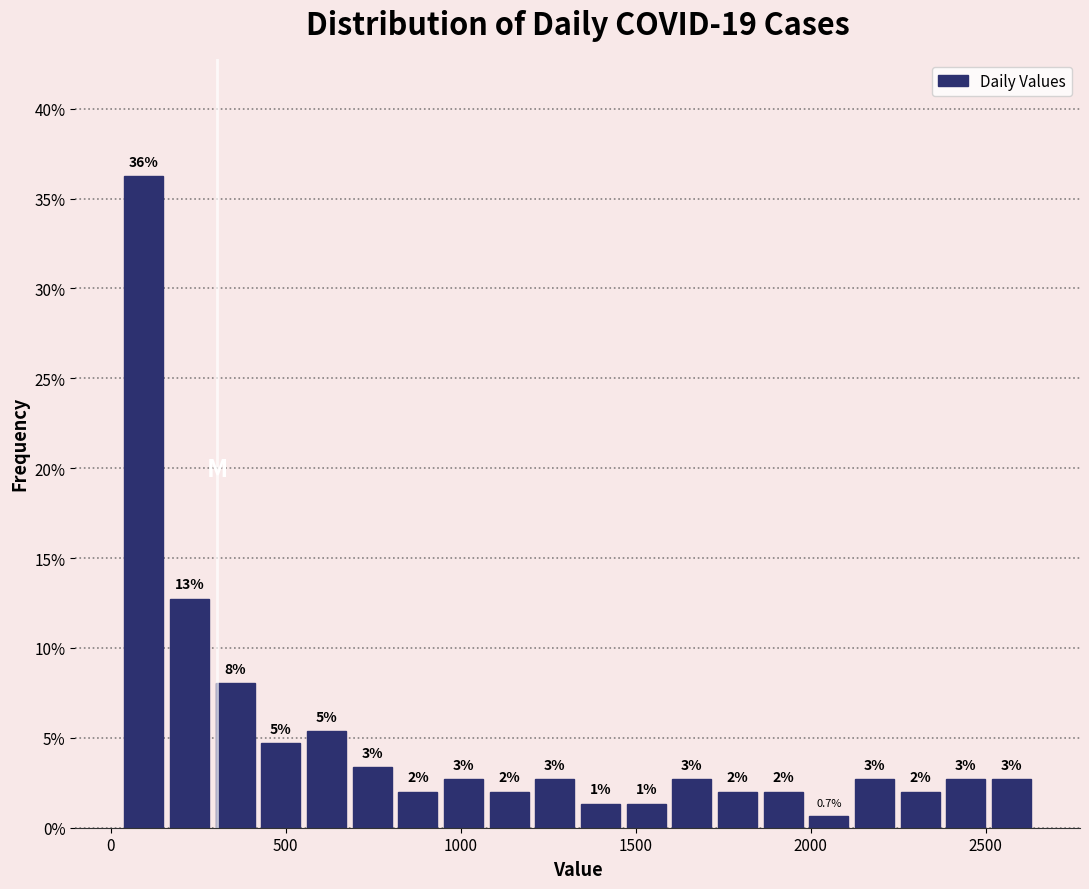

Read against the x-axis, roughly where is the centre of the tallest bar?

100